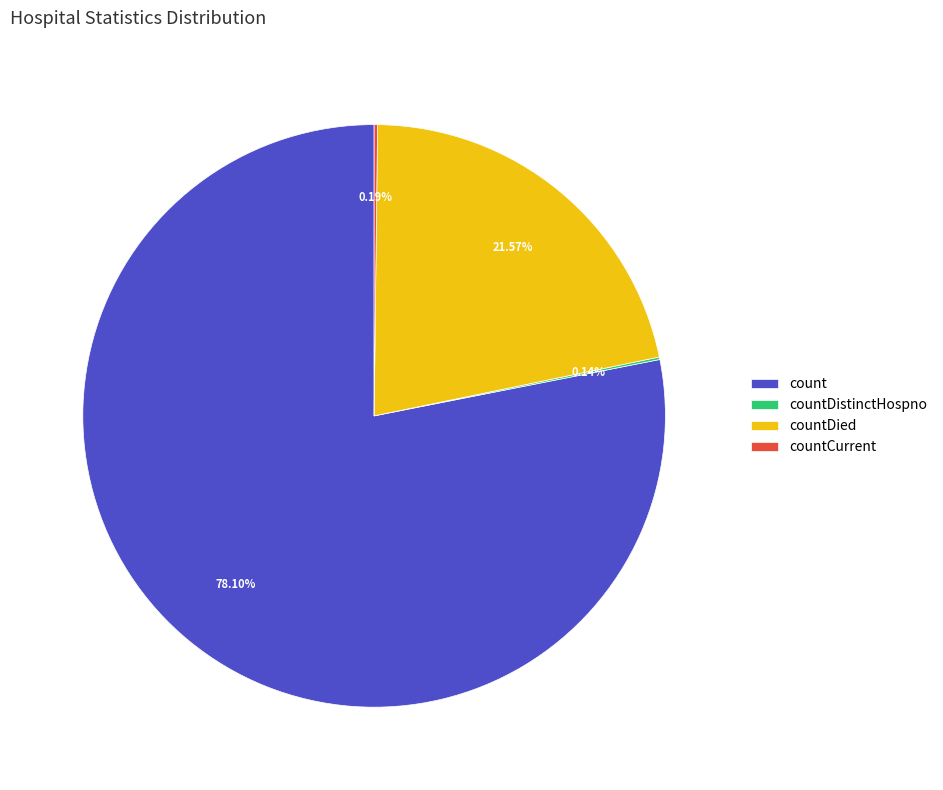

What is the majority slice?

count